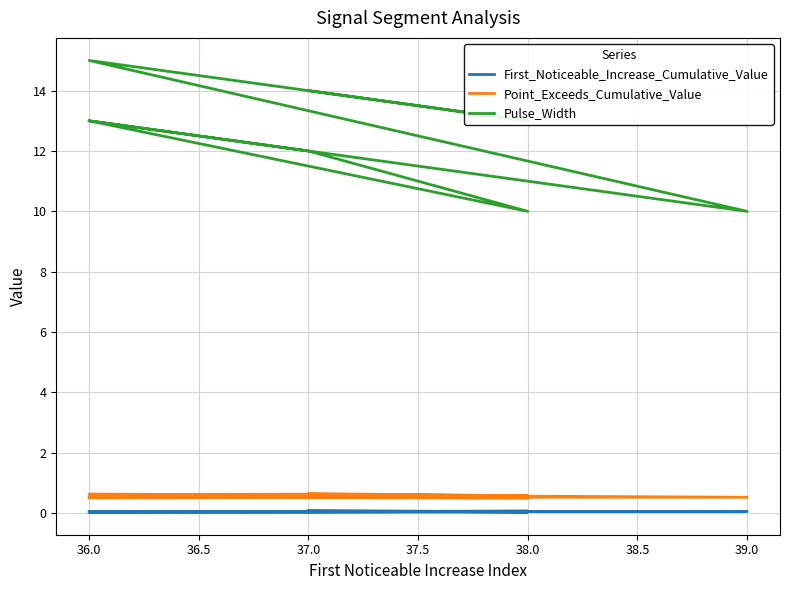

True or false: First_Noticeable_Increase_Cumulative_Value and Pulse_Width cross at least once.

False